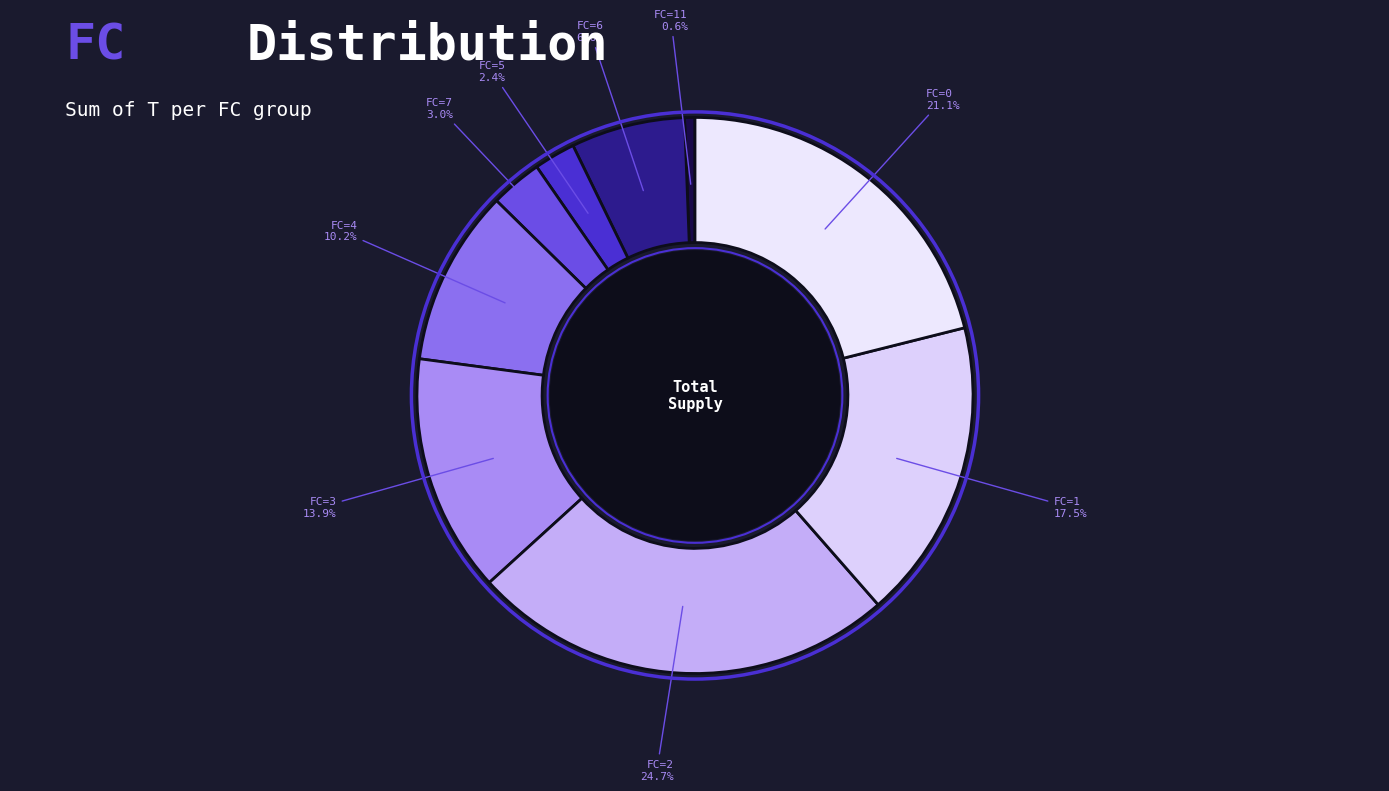

How many slices are in this pie chart?

9